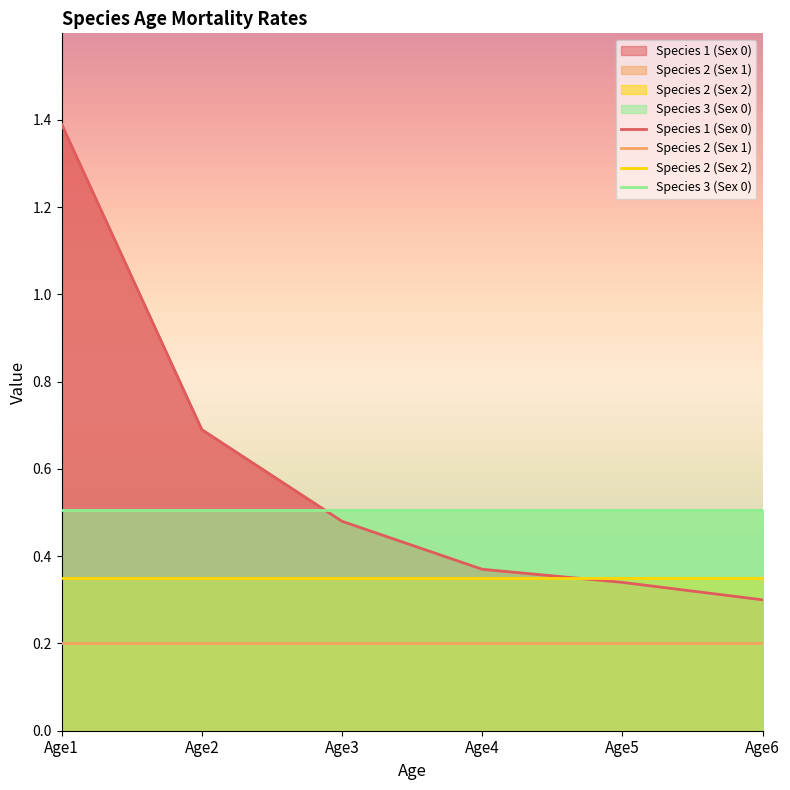

List the series in order of their peak value, lowest first.

Species 2 (Sex 1), Species 2 (Sex 2), Species 3 (Sex 0), Species 1 (Sex 0)